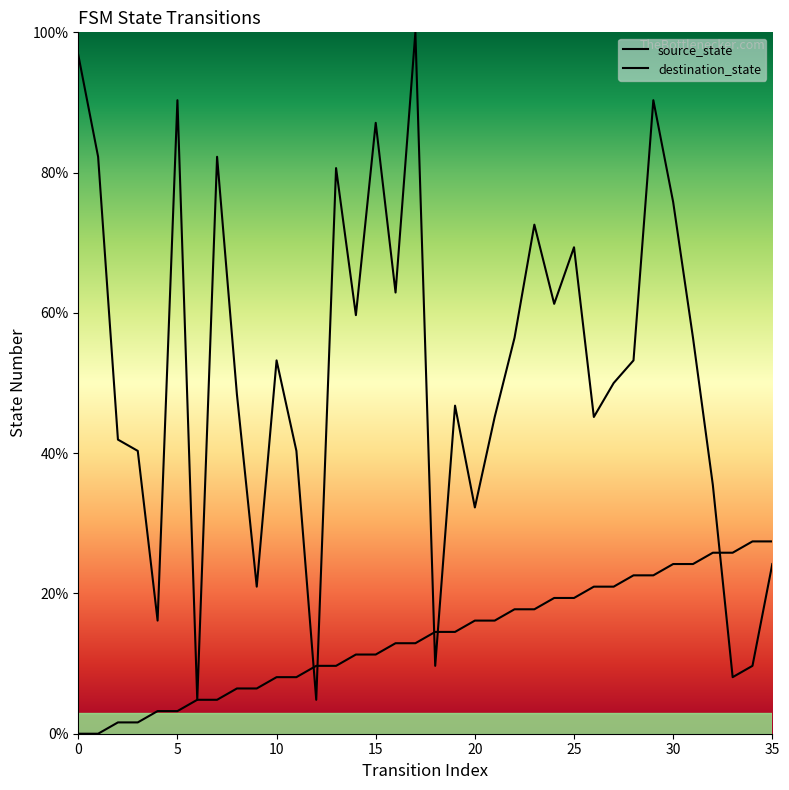

Between which two adjacent categories do source_state and destination_state first intersect?

11 and 12